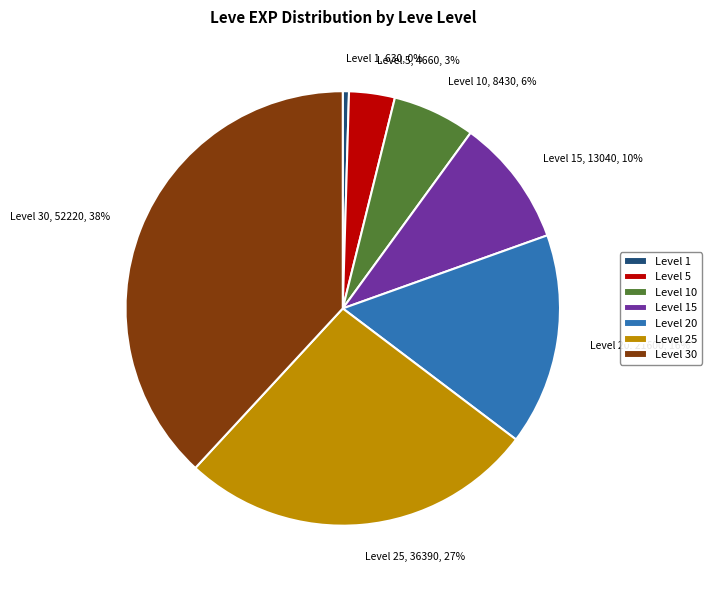

Combined, do Level 20, 21600, 16% and Level 10, 8430, 6% account for over 50%?

No